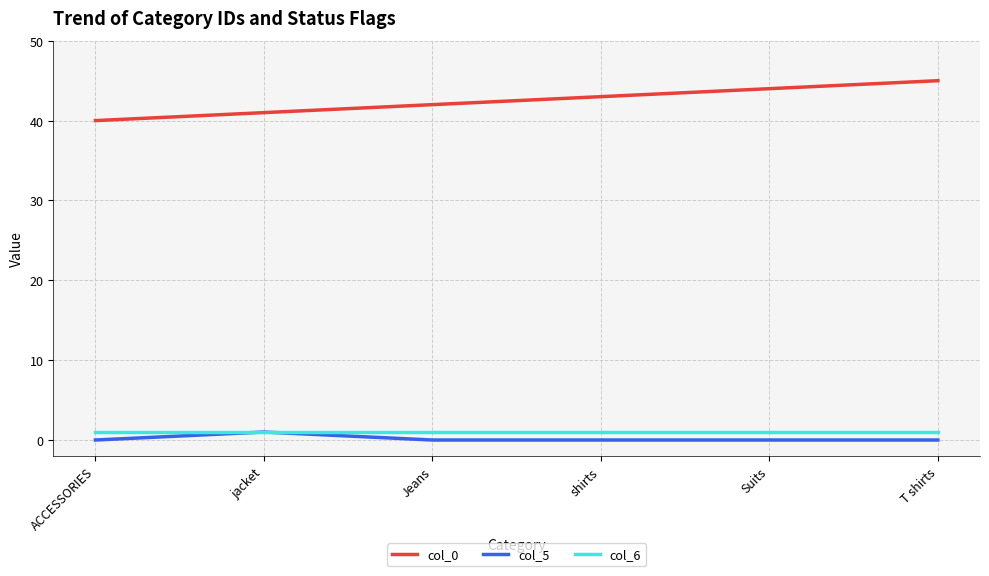

What is the average value of the col_6 series?

1